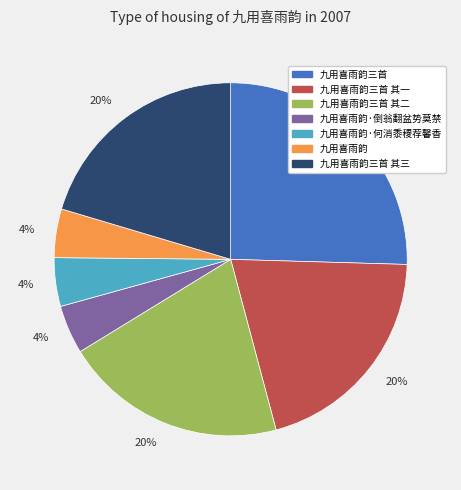

Is 九用喜雨韵 the majority of the pie?

No